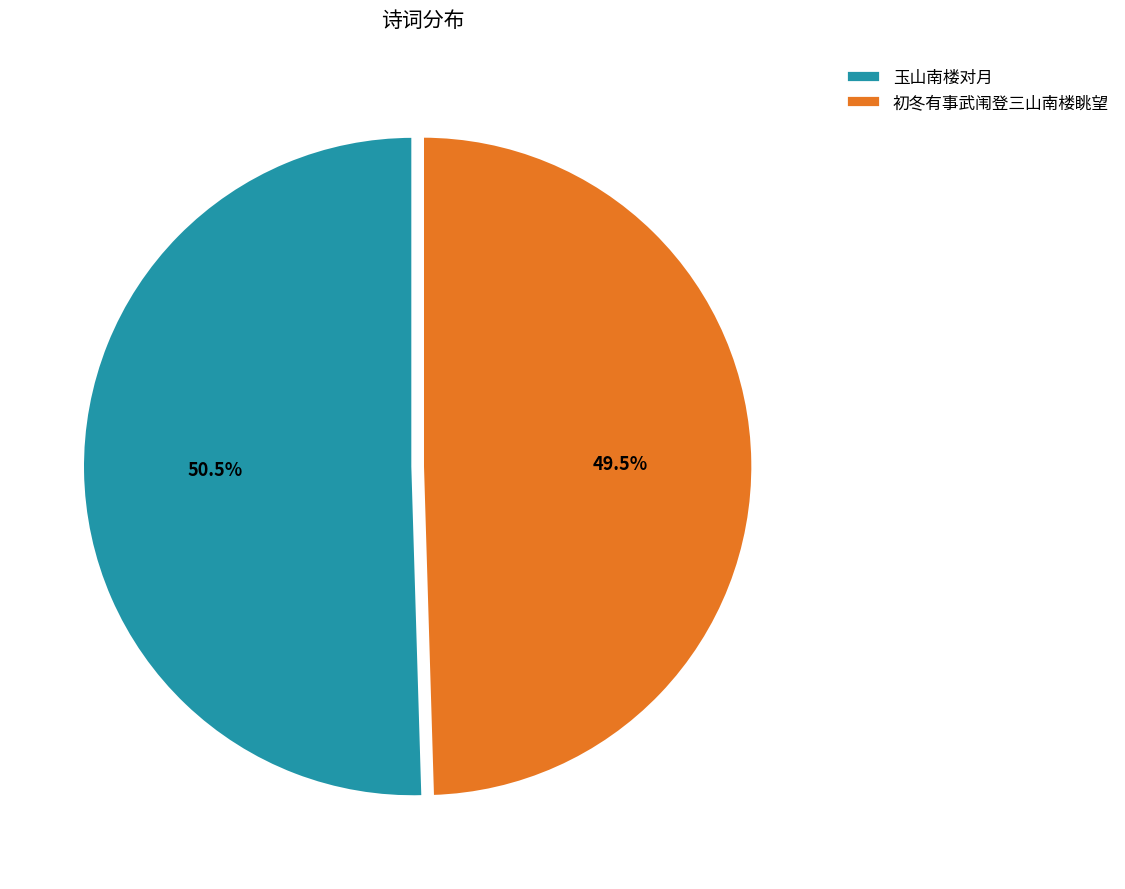

Which slice is the smallest?

初冬有事武闱登三山南楼眺望